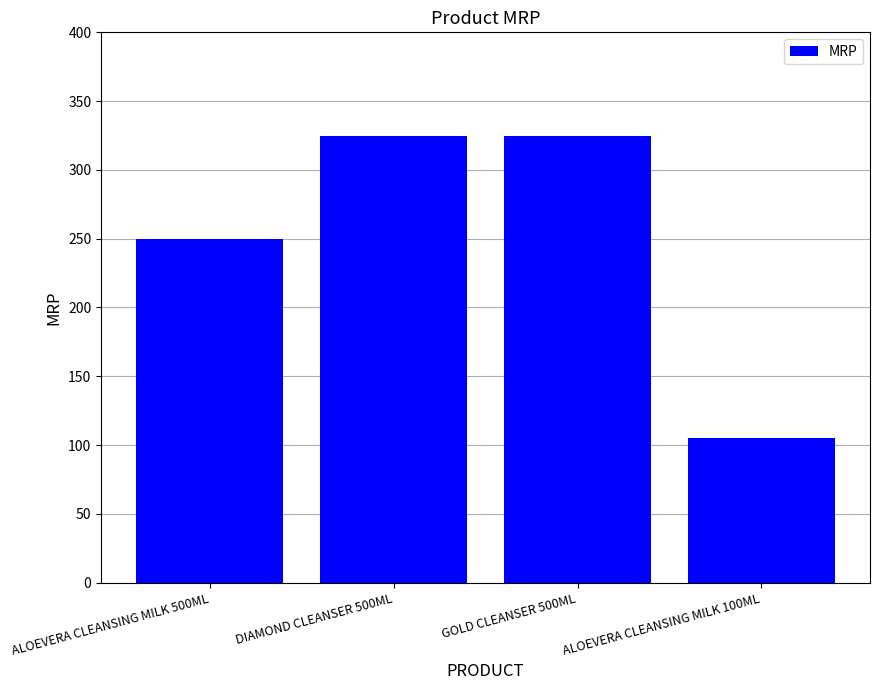

Is it true that the value at ALOEVERA CLEANSING MILK 500ML is 250?

True